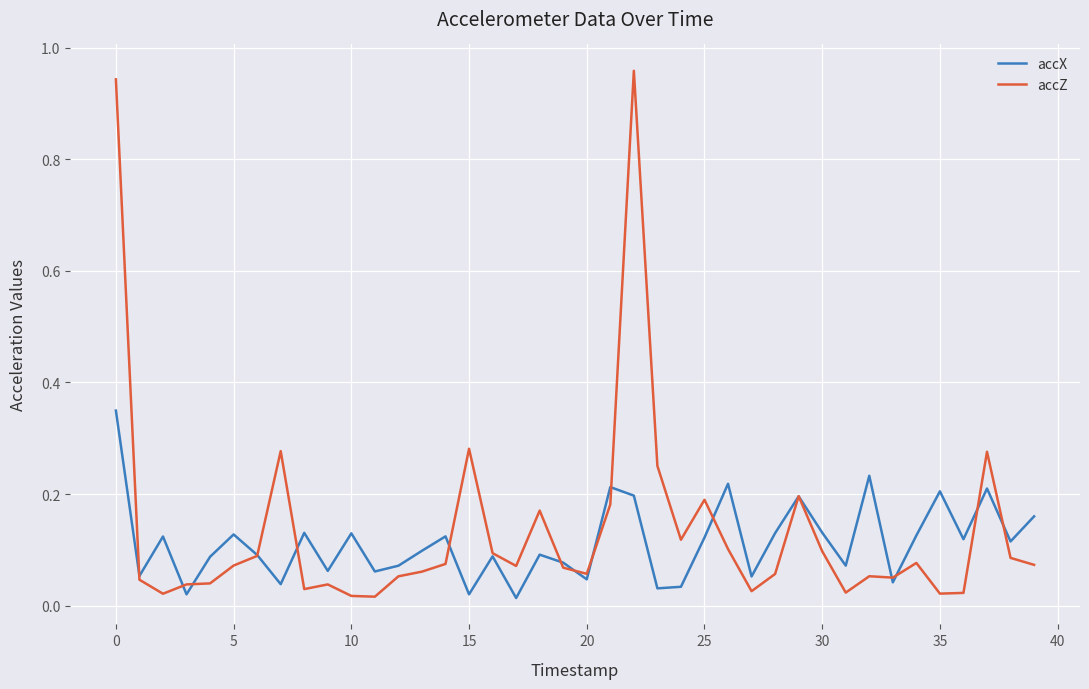

Rank the series by their maximum value, from highest to lowest.

accZ, accX